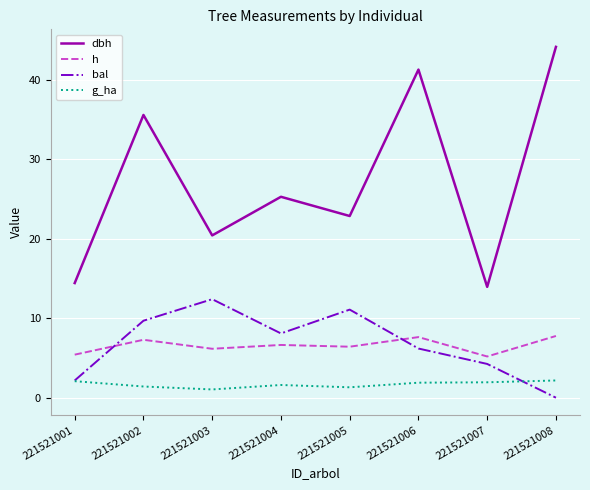

How many values in bal are above zero?

7